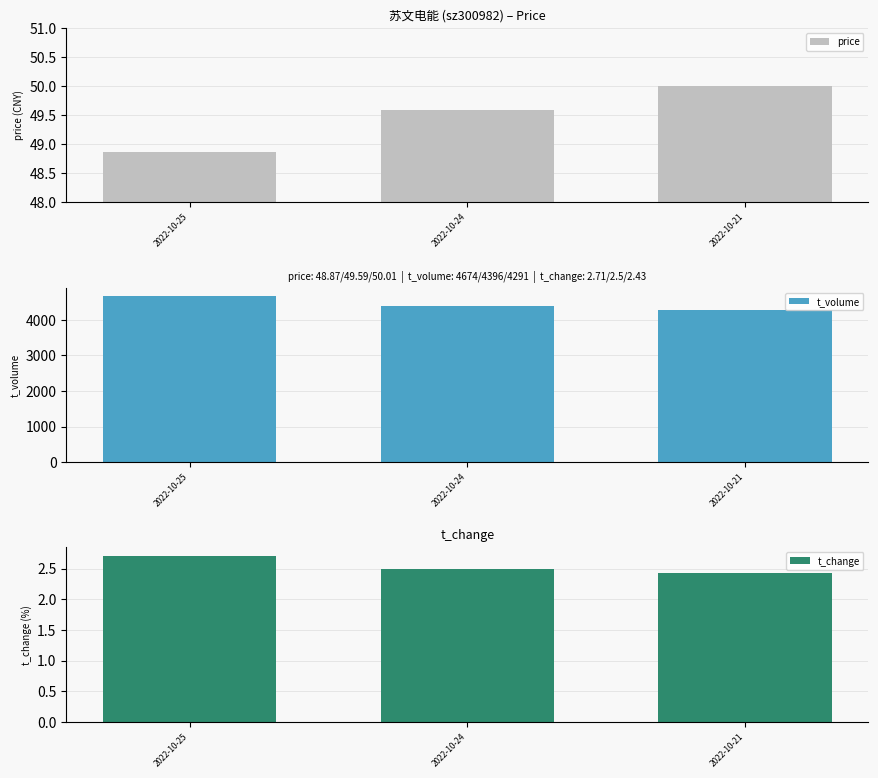

What is the total value across all series at 2022-10-24?

4448.1